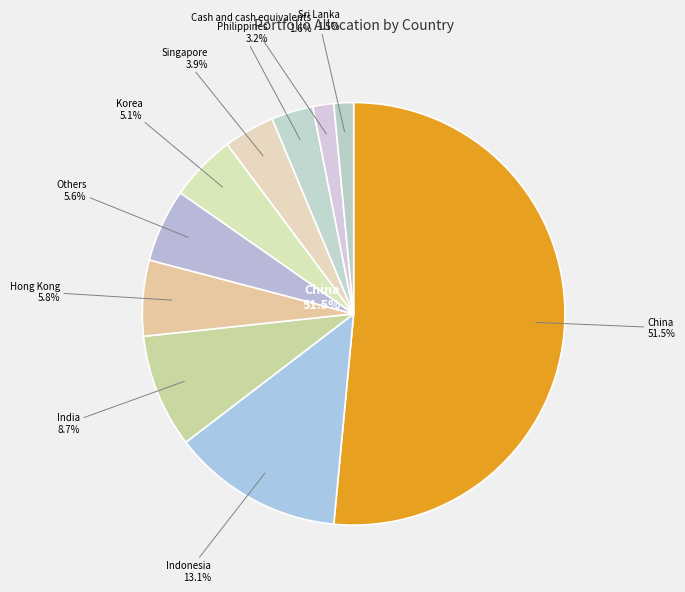

What percentage do Sri Lanka and Singapore together represent?

5.4%